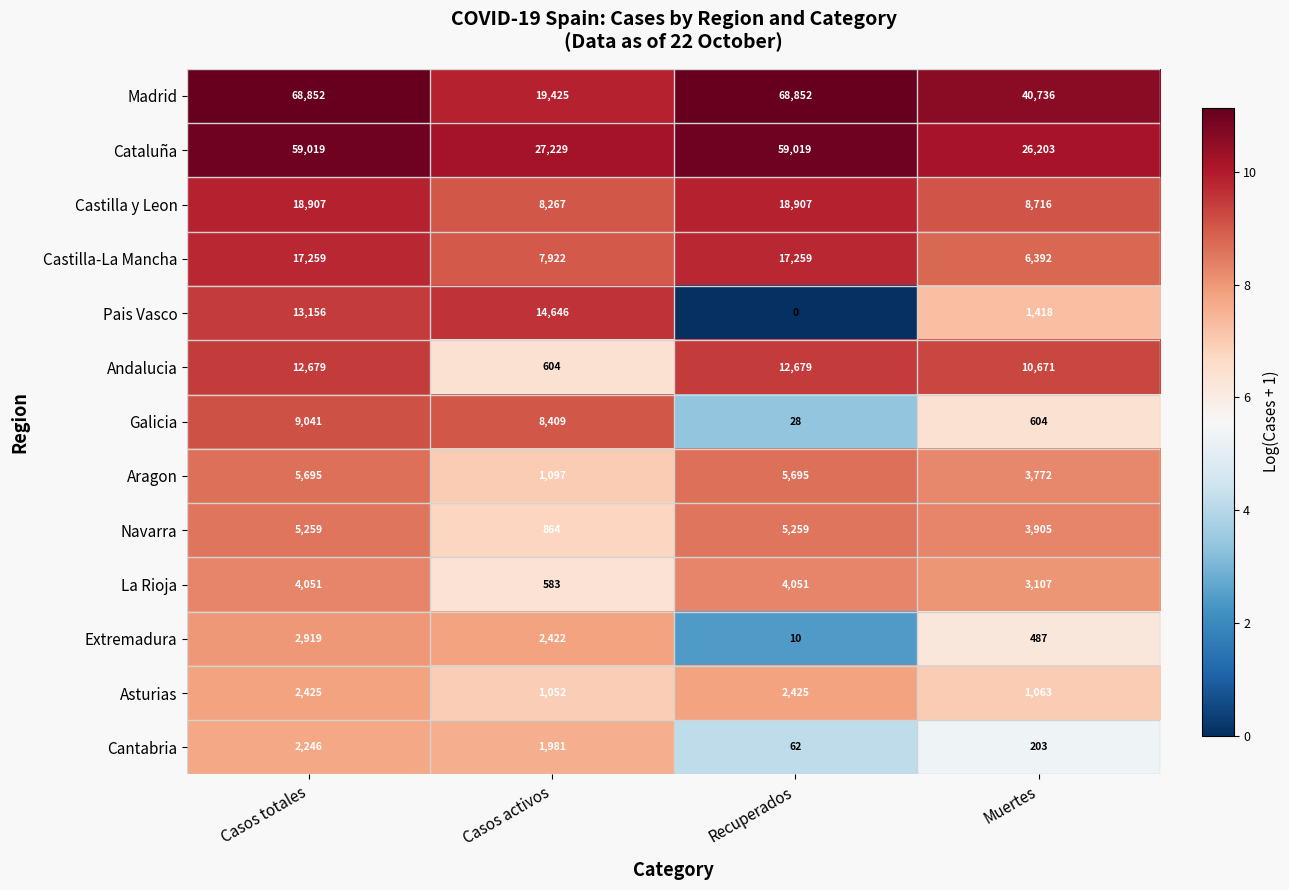

Which series has the largest range (max minus min)?

Madrid